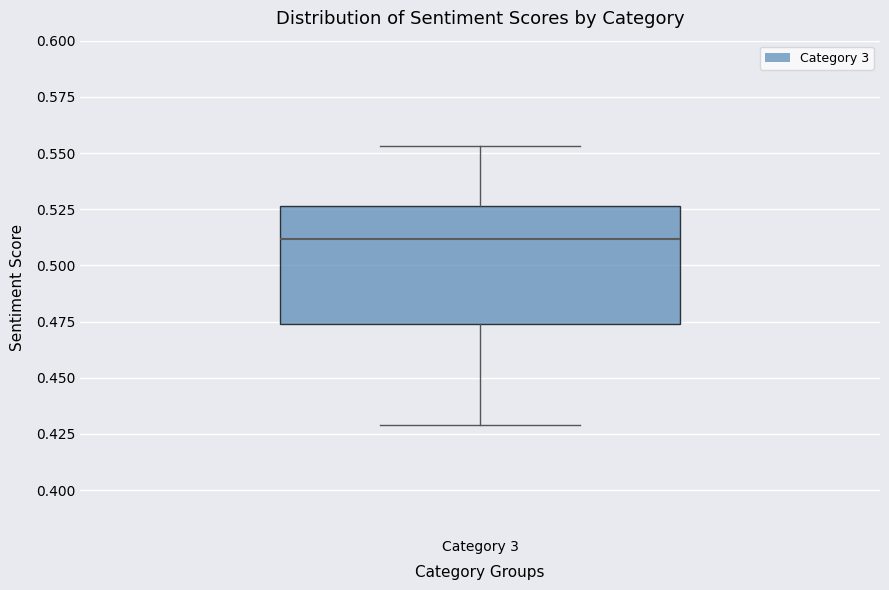

Where is the upper edge of the box for Category 3 on the y-axis? The values are not printed on the chart, so give them approximately, as read against the axis.

0.525